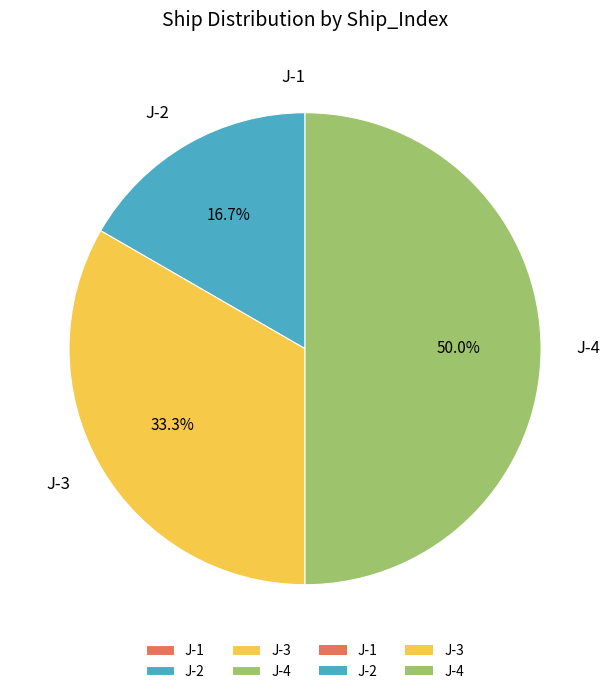

What percentage is the J-2 slice, to the nearest percent?

17%